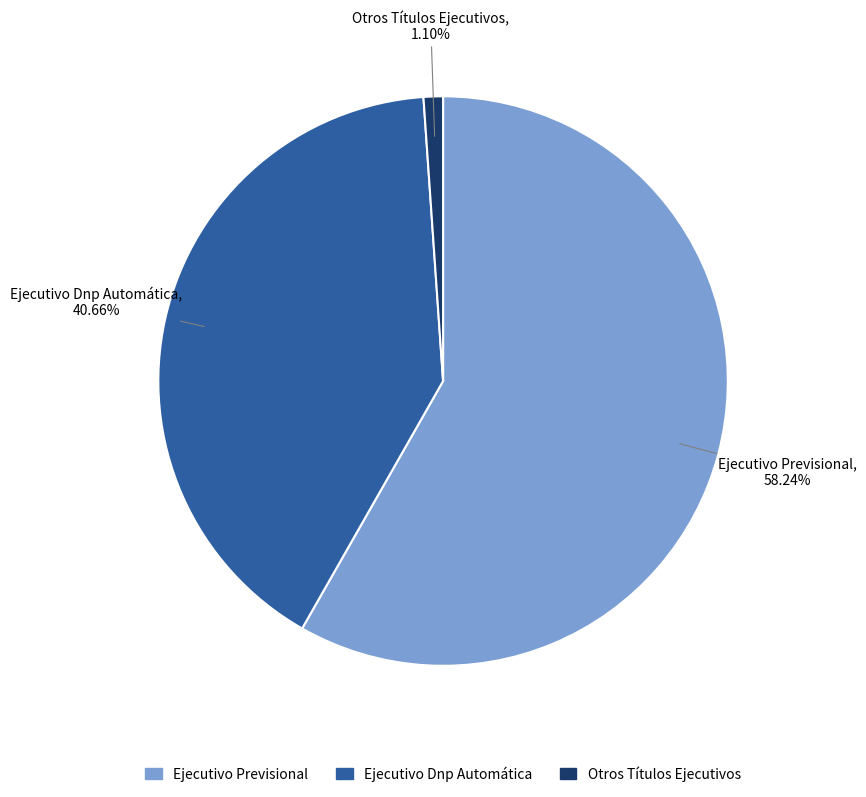

The Ejecutivo Dnp Automática slice represents 41% of the pie. True or false?

True